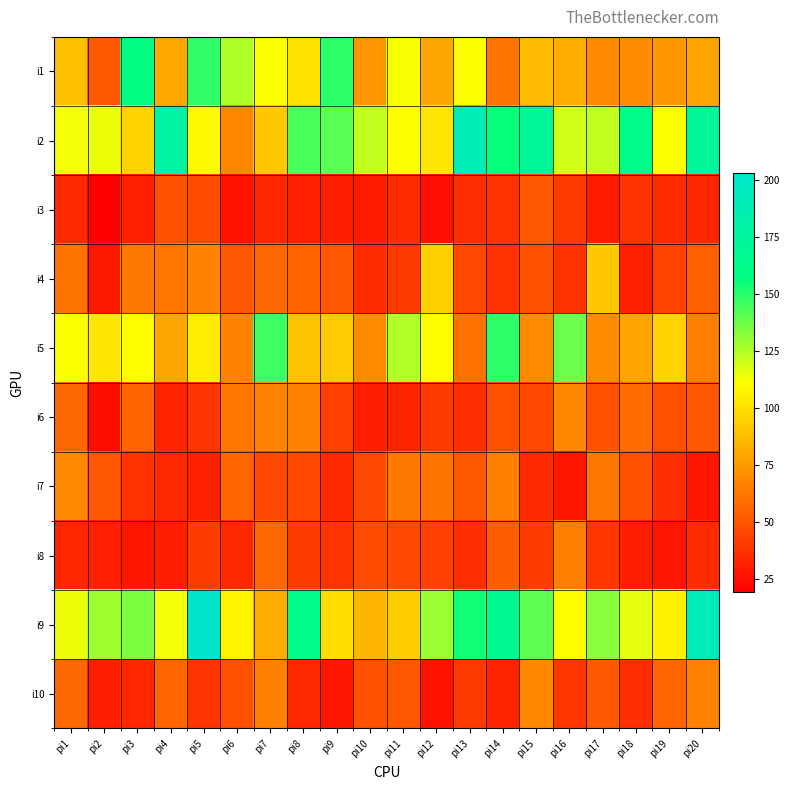

What is the spread (max minus min) of values at pi4?

148